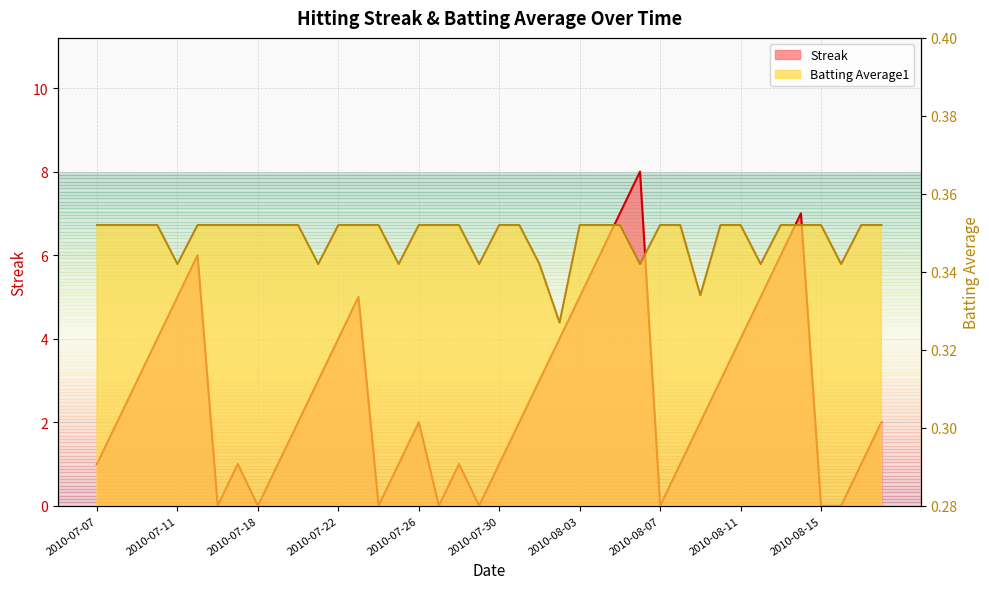

Is it true that Batting Average1 equals 0.2 at 2010-07-21?

False